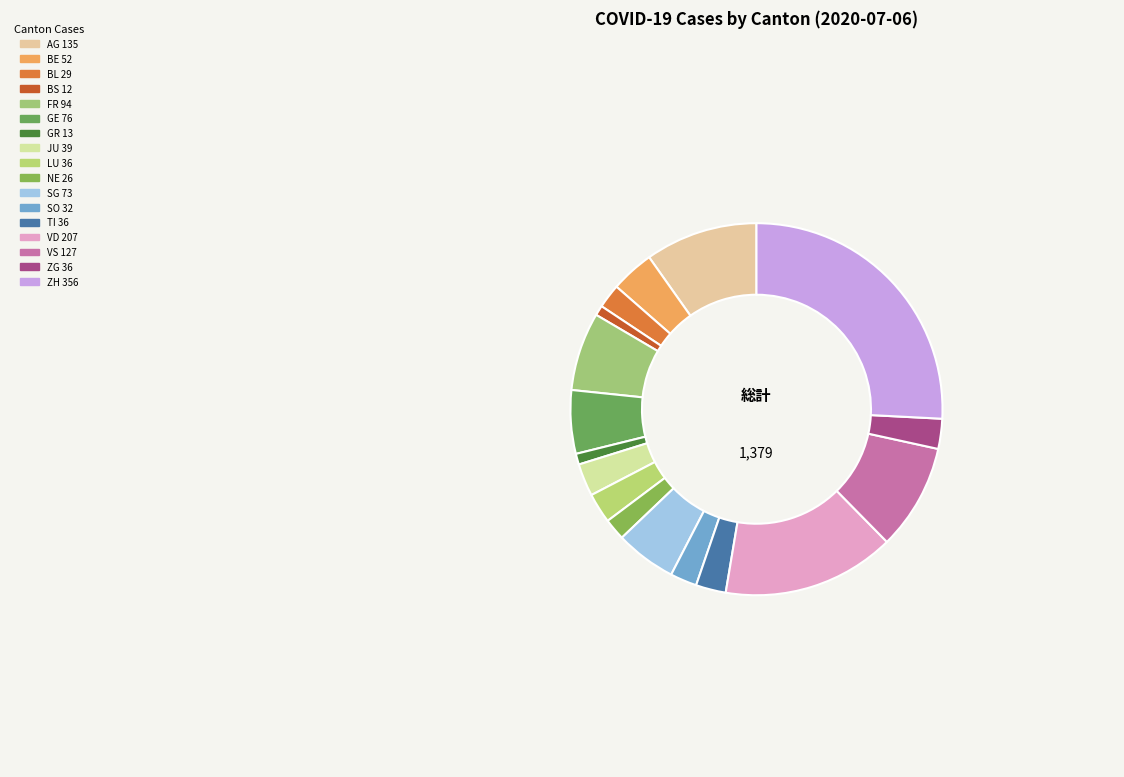

Is there any slice that represents more than half of the pie?

No